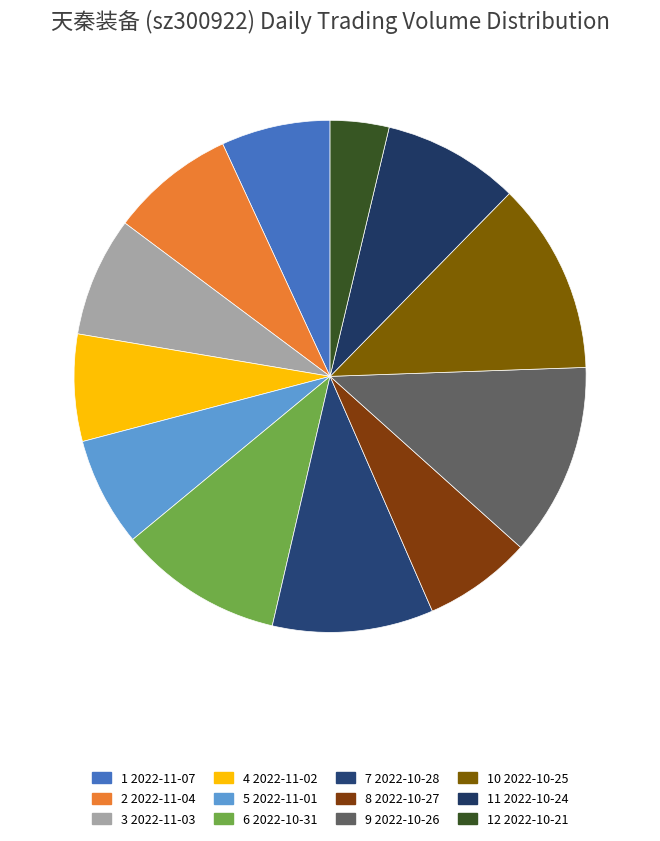

Count the number of slices in the pie.

12